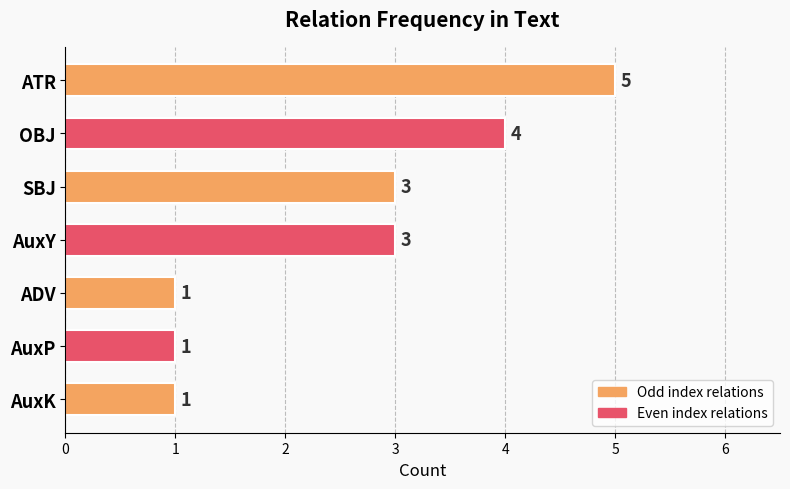

How many categories are shown in the chart?

7